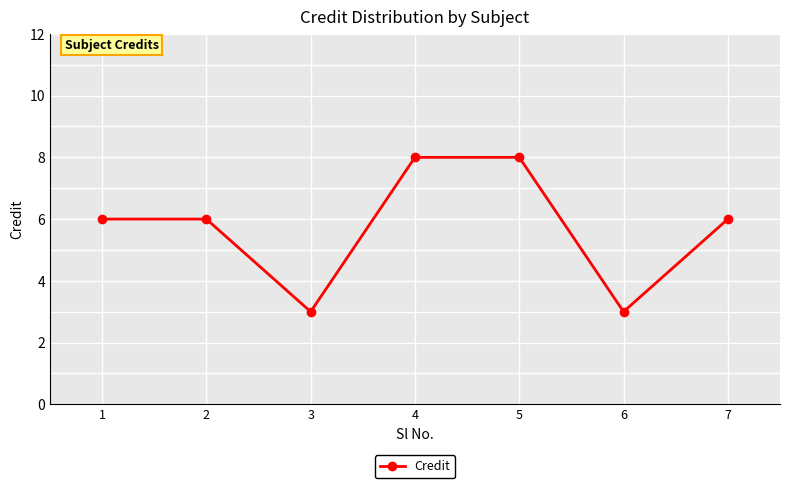

True or false: the data shows 5 at 4.

False